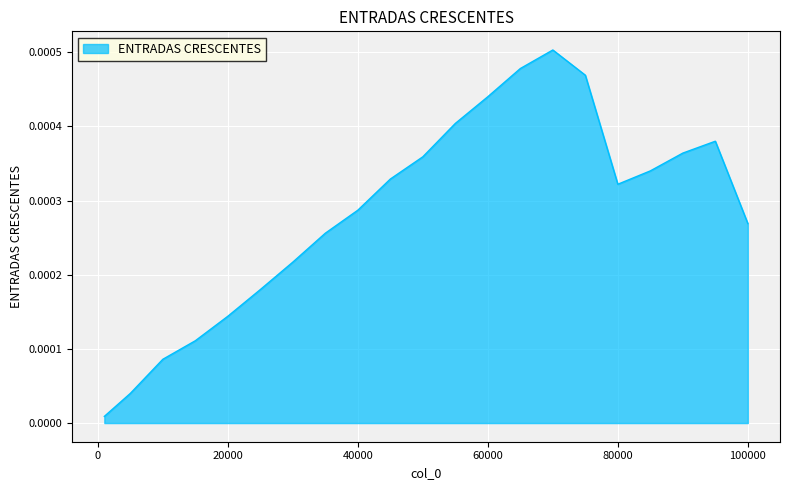

Does the chart display data point markers on the line(s)?

No